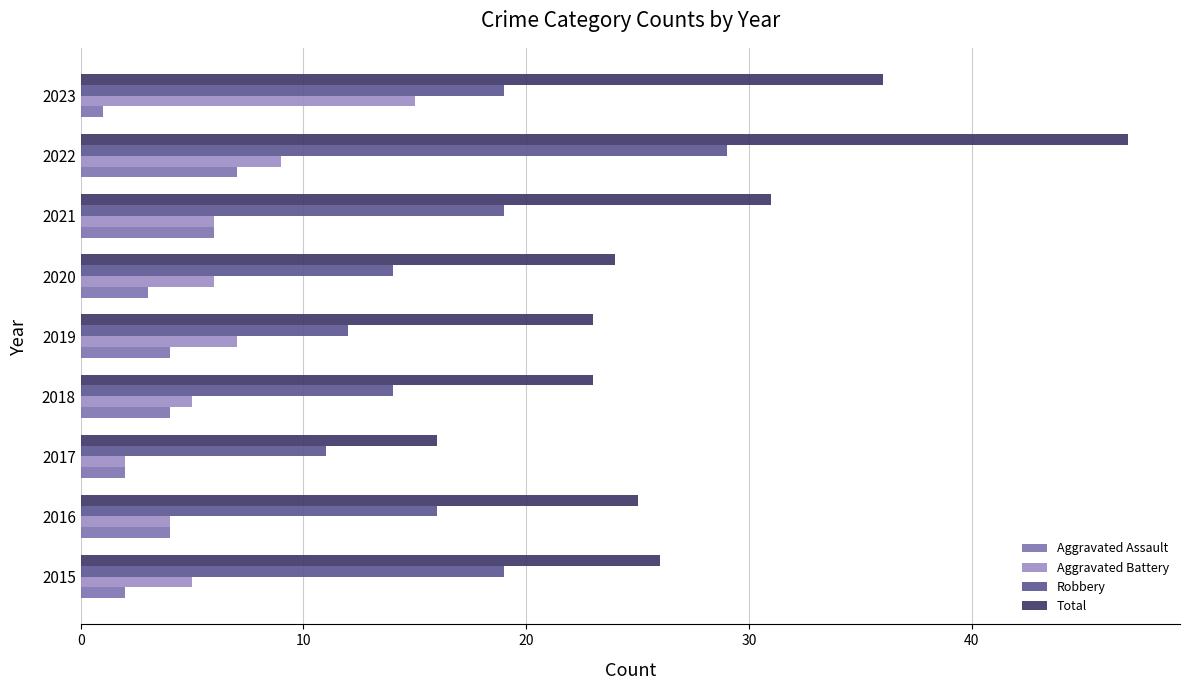

At which category is the sum across all series the highest?

2022